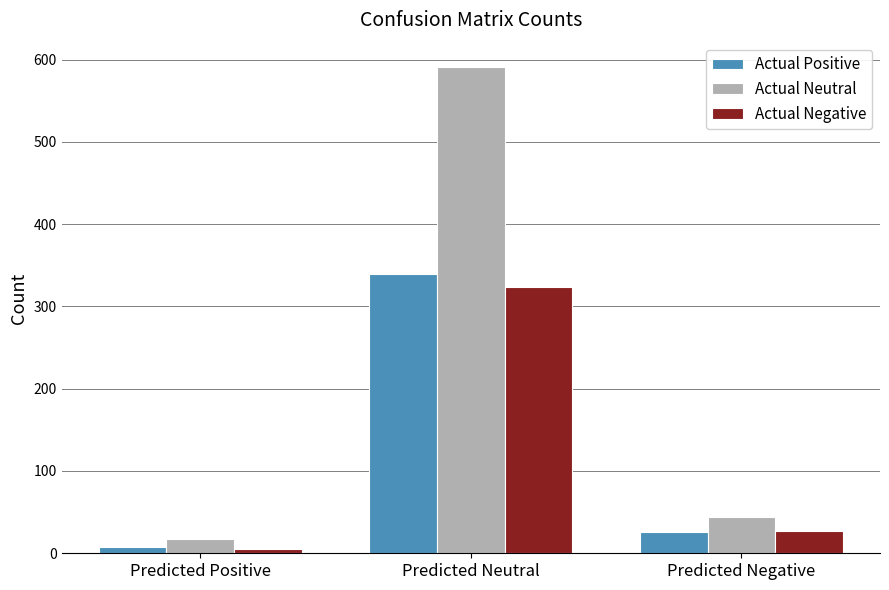

What is the average value of the Actual Positive series?

124